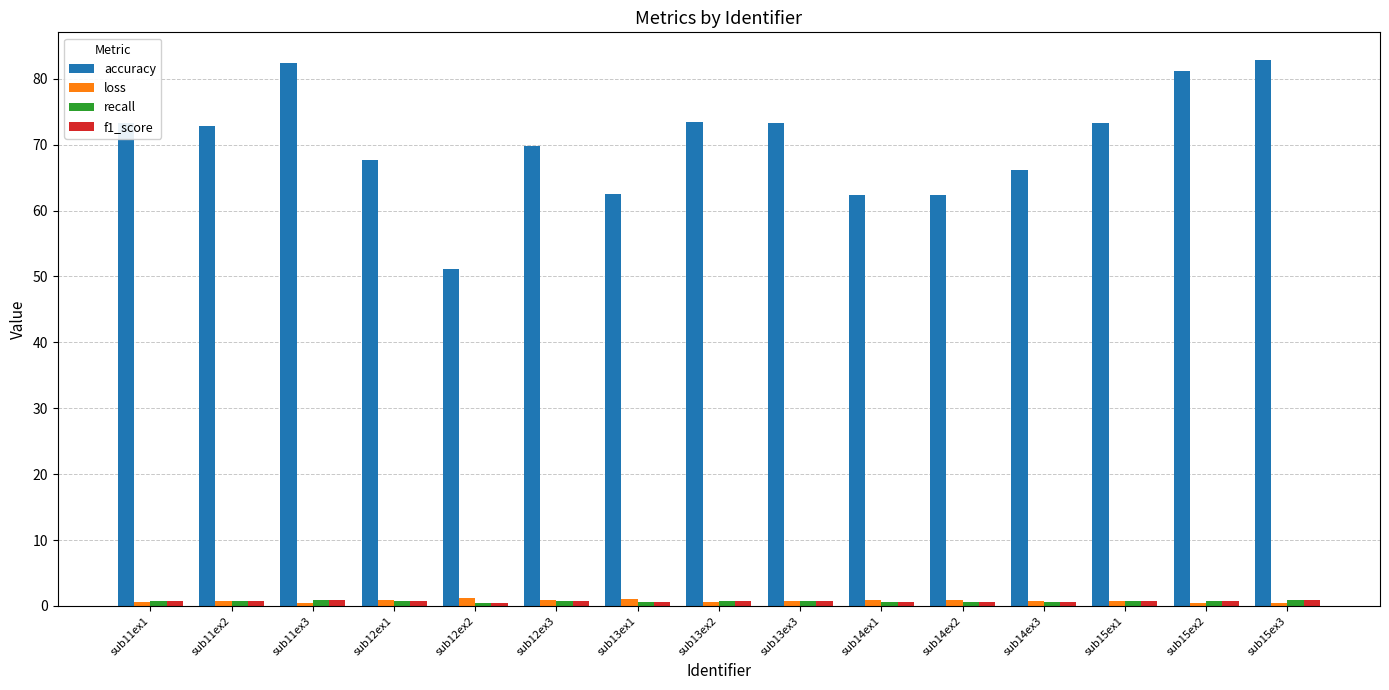

At how many categories does at least one series exceed 16?

15